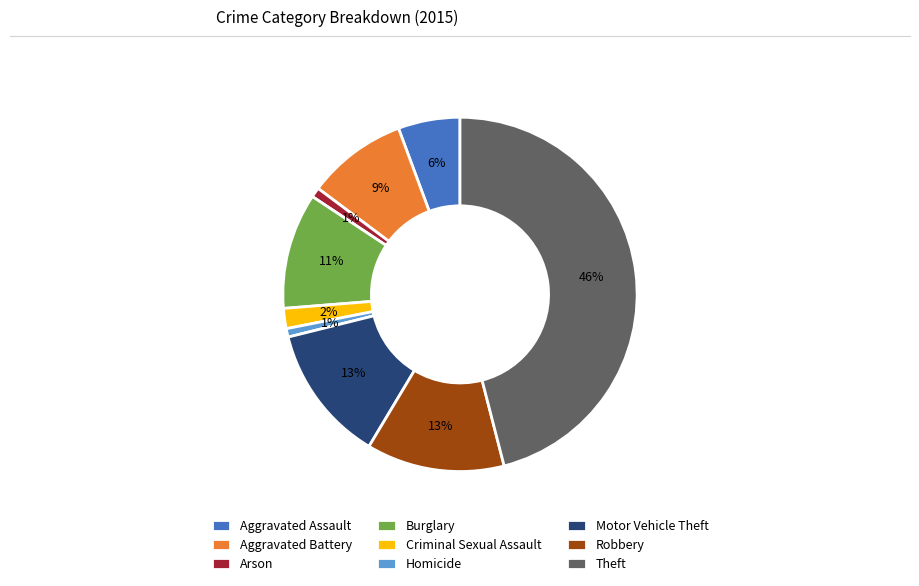

Does Homicide represent more than half of the total?

No